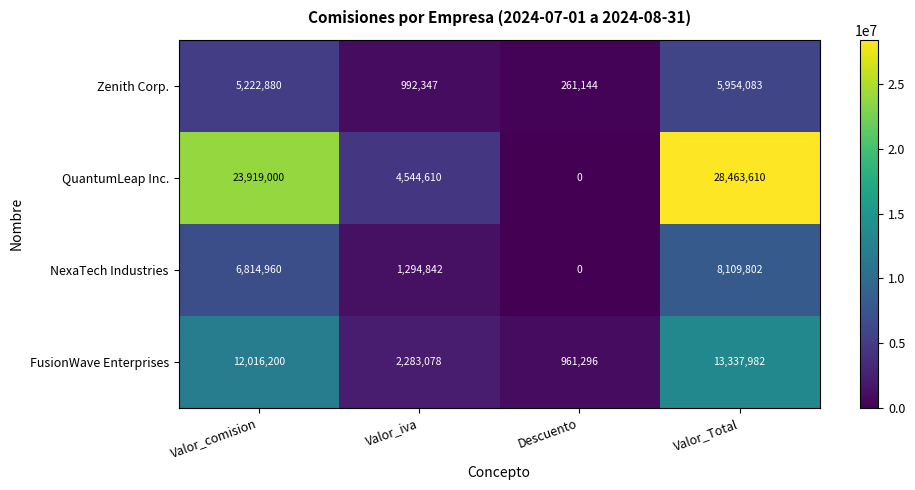

The value of FusionWave Enterprises at Valor_comision is 12016200.0. True or false?

True